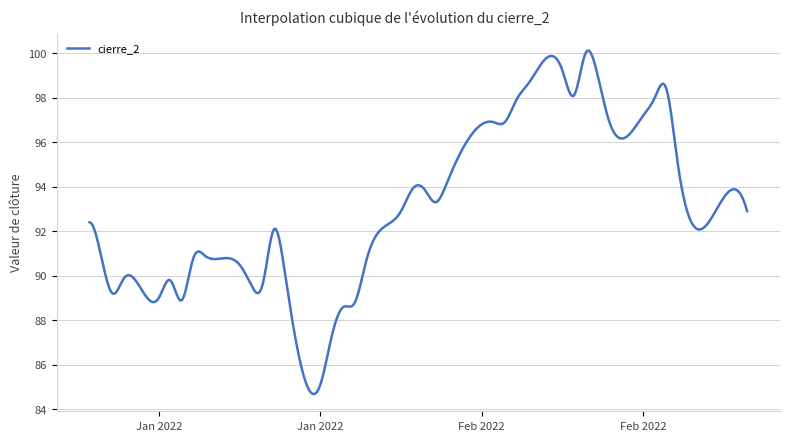

What is the greatest value displayed?

100.1